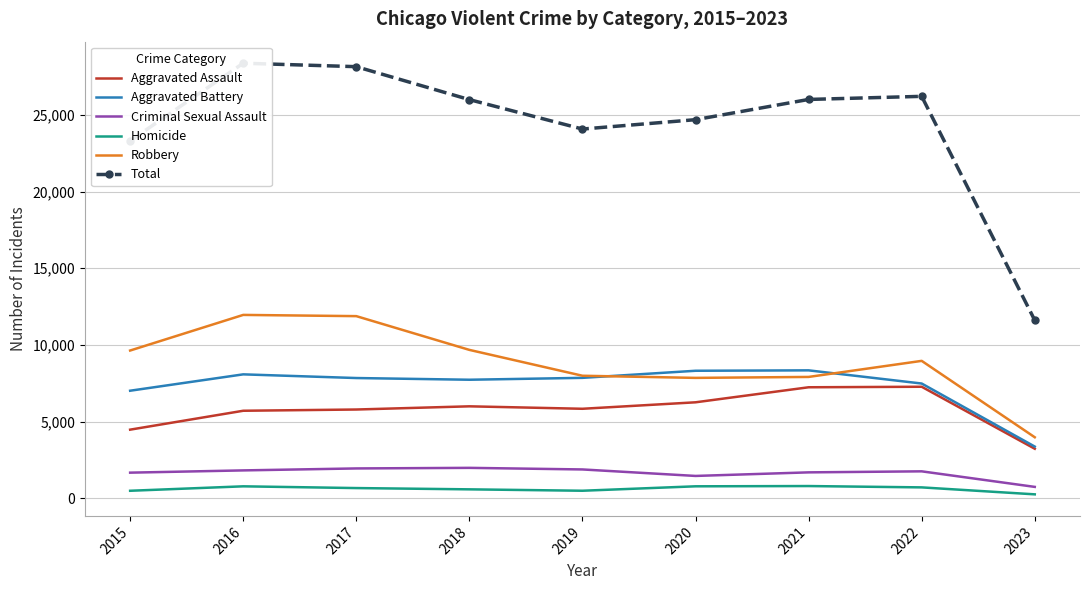

What is the total value across all series at 2016?

56734